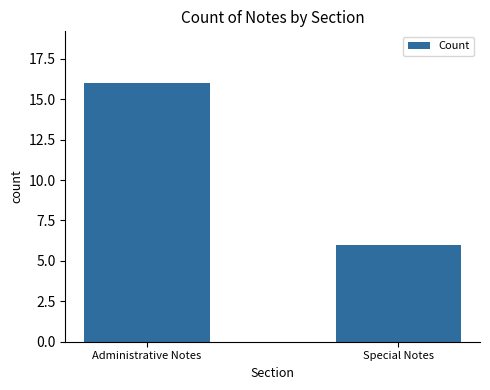

What is the change in value from Administrative Notes to Special Notes?

-10